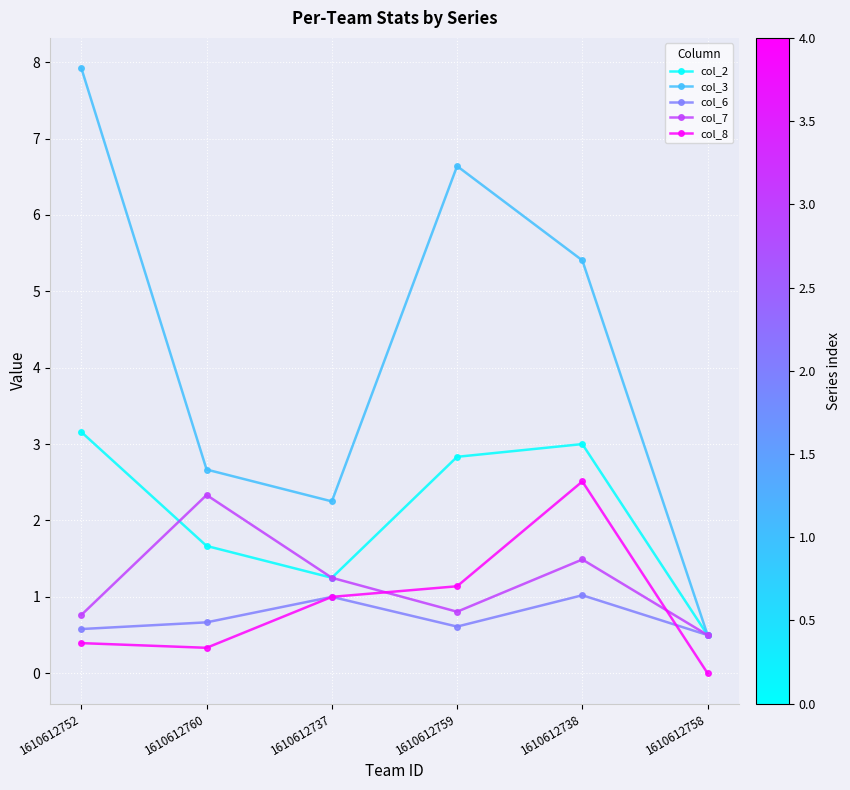

Which category has the lowest value in the col_6 series?

1610612758